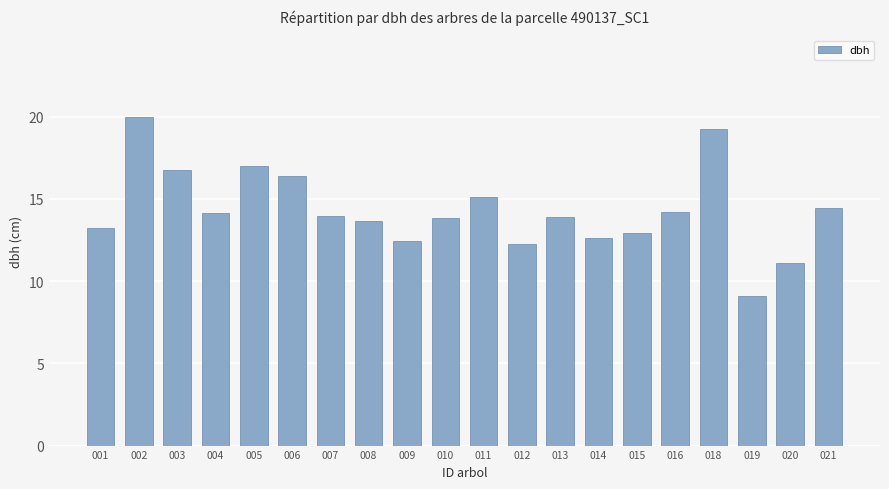

The value at 005 is 5.7. True or false?

False